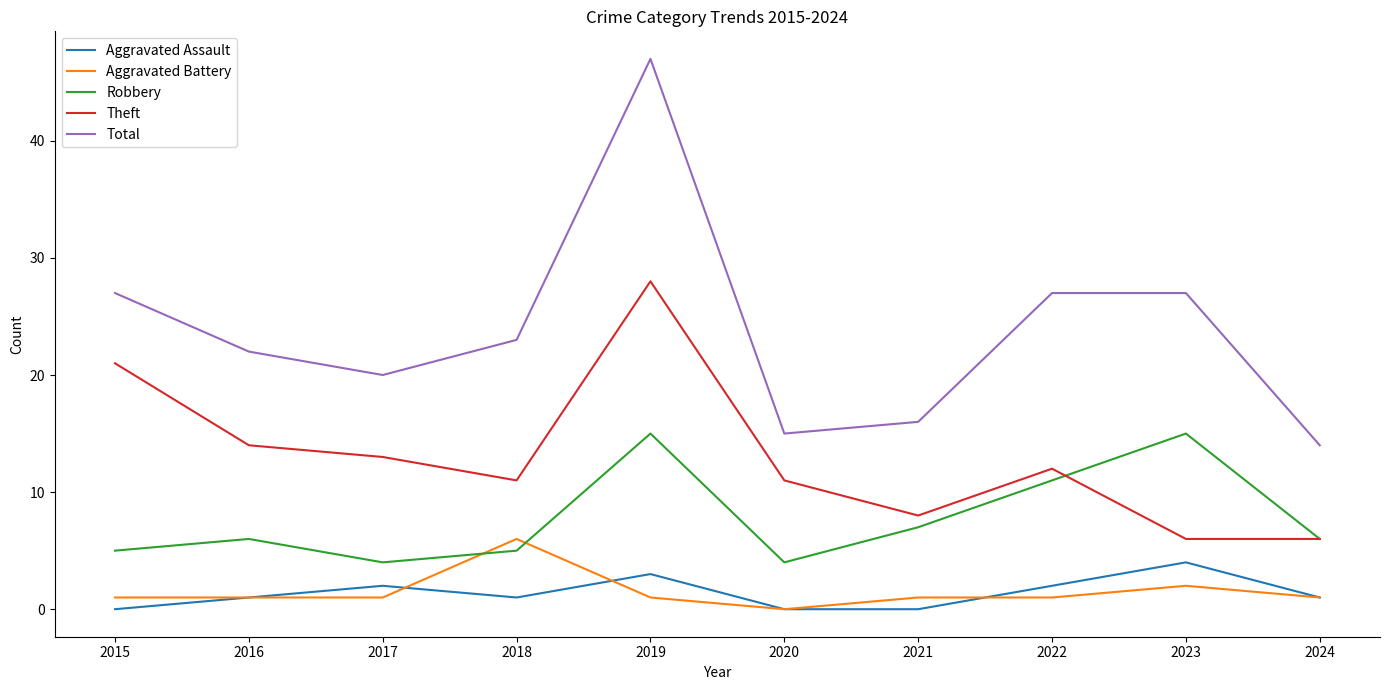

Count the number of categories in the chart.

10